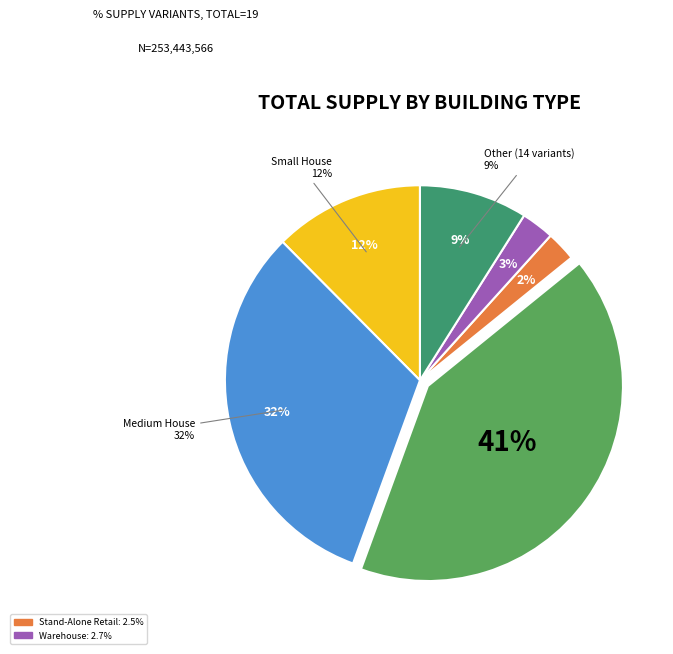

What is the largest slice in the pie chart?

Large House